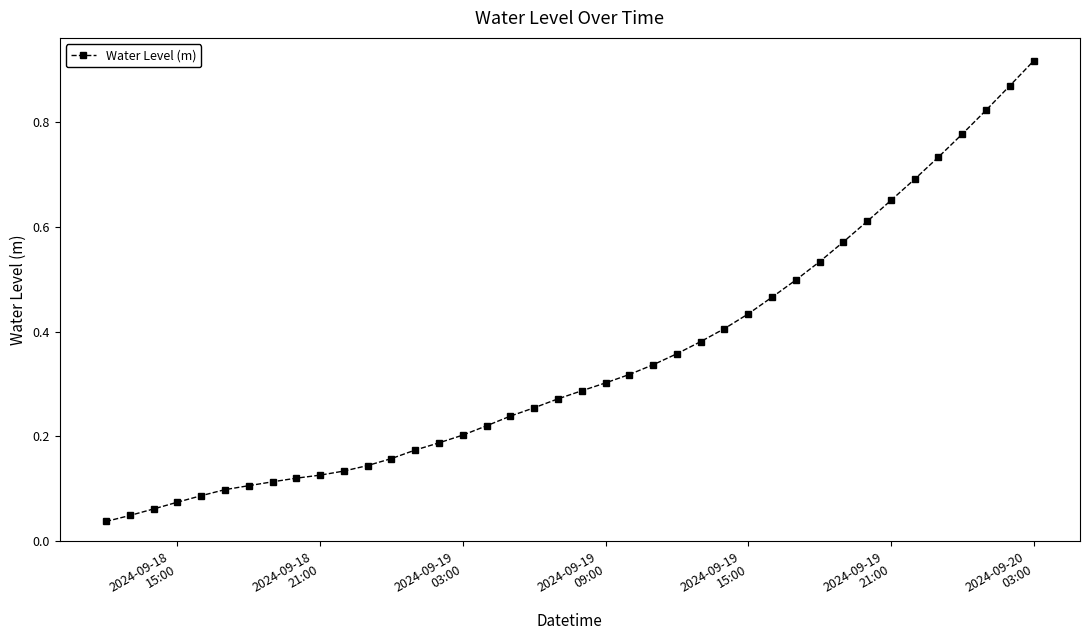

How many series are shown in this chart?

1